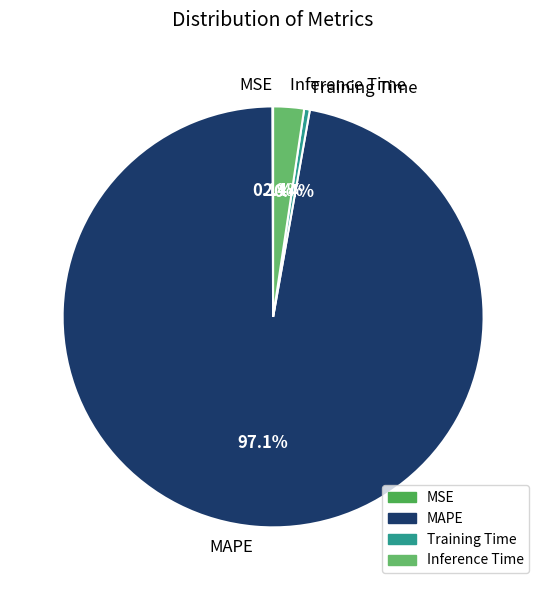

How much of the chart is everything except Training Time?

99.6%